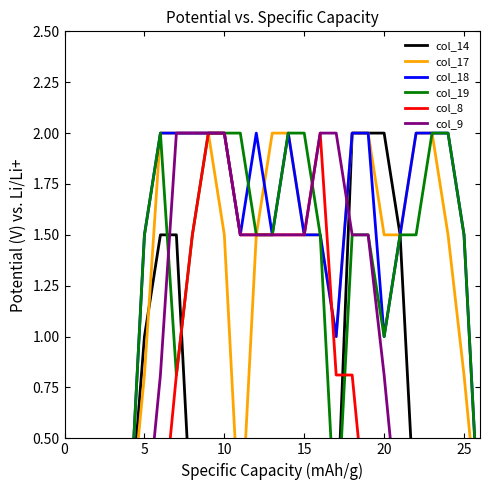

True or false: col_14 has more than 0 points higher than both neighbors.

False